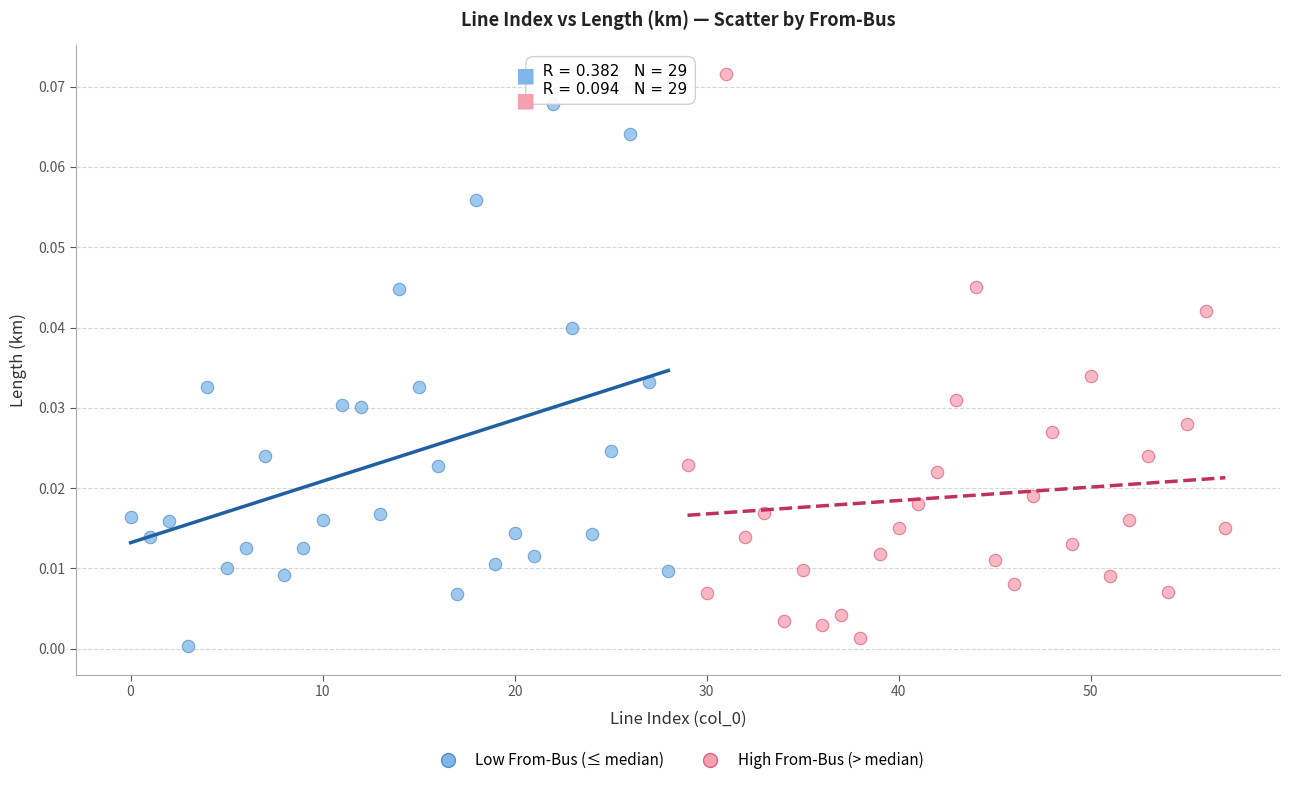

Which series reaches the maximum Y coordinate?

High From-Bus (> median)